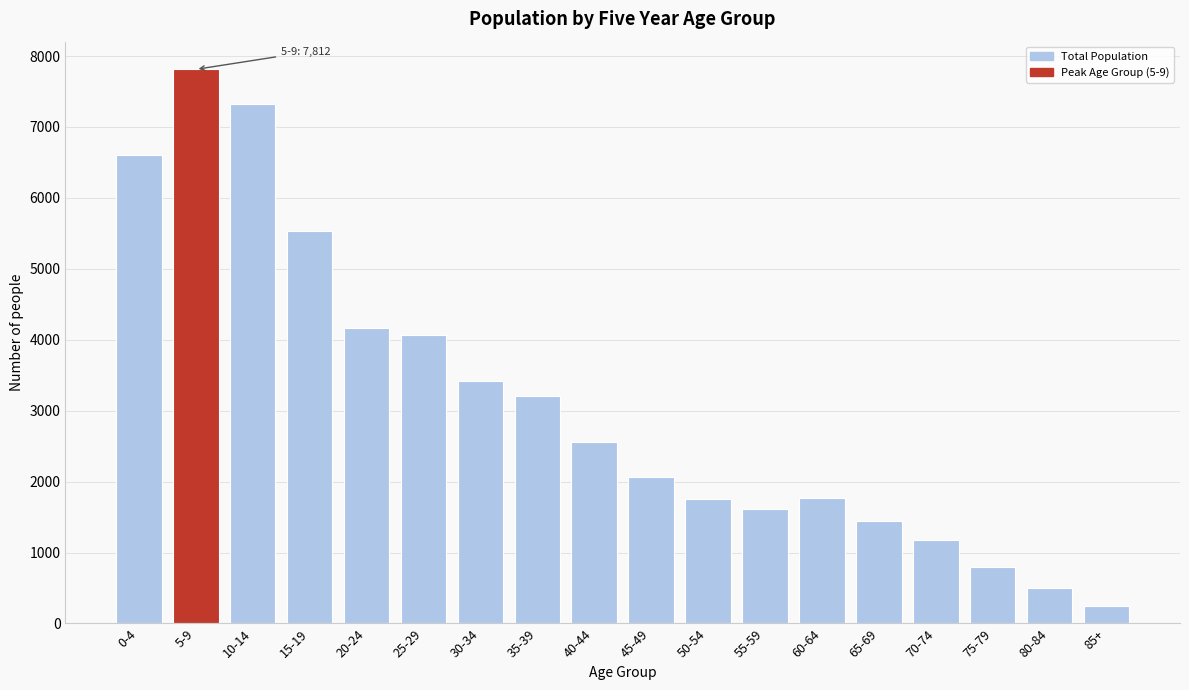

What is the difference between the maximum and minimum values?

7562